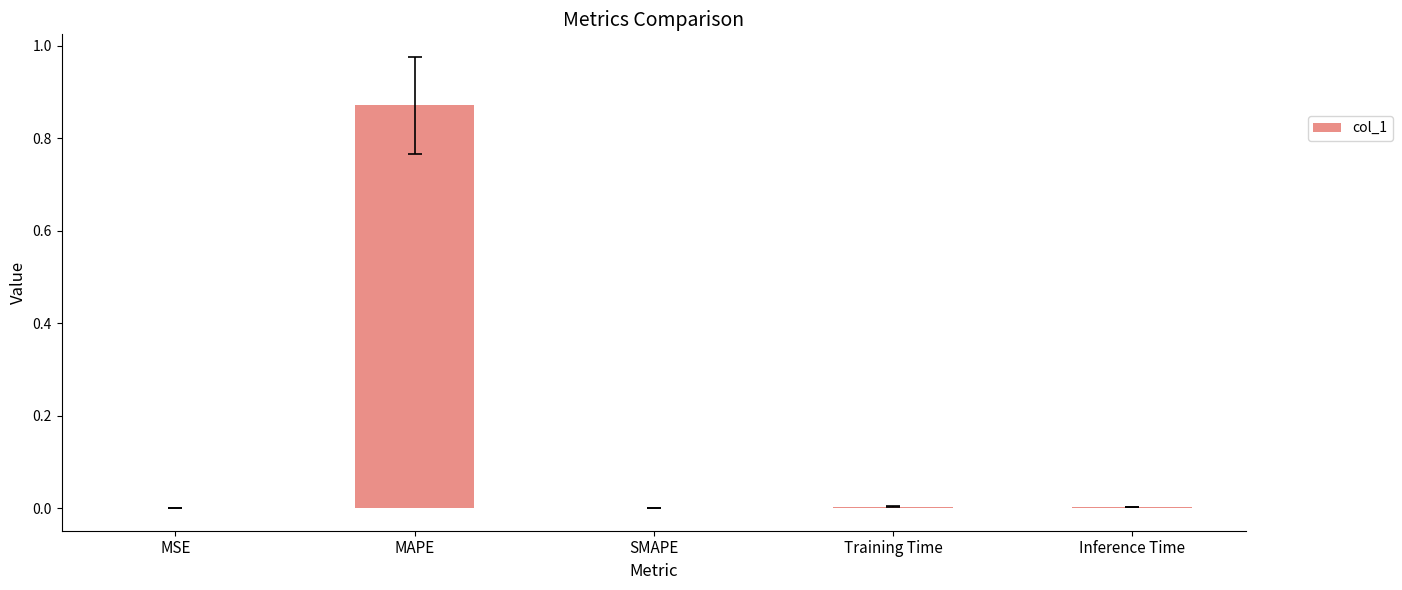

Which has a higher value, MAPE or MSE?

MAPE